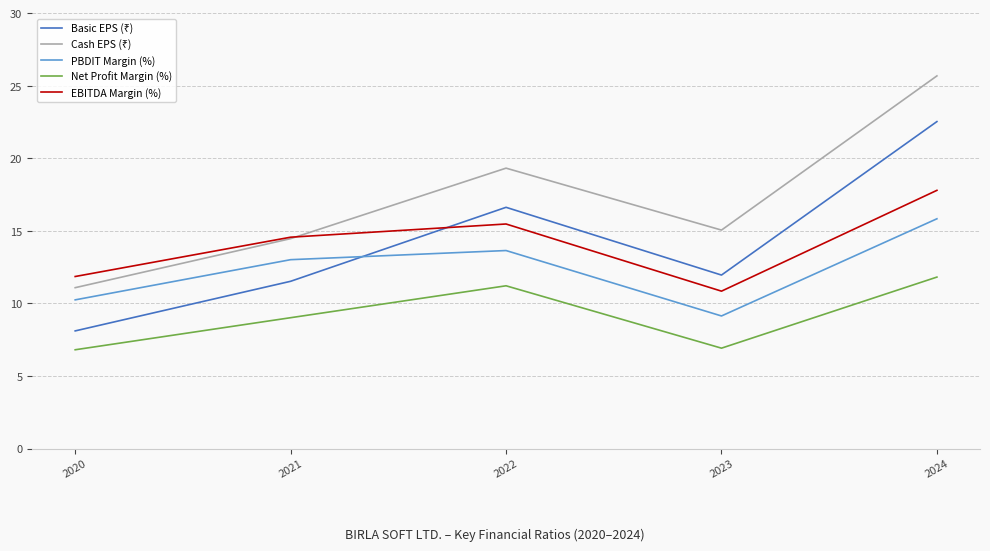

What is the difference between the highest and lowest values at 2023?

8.1